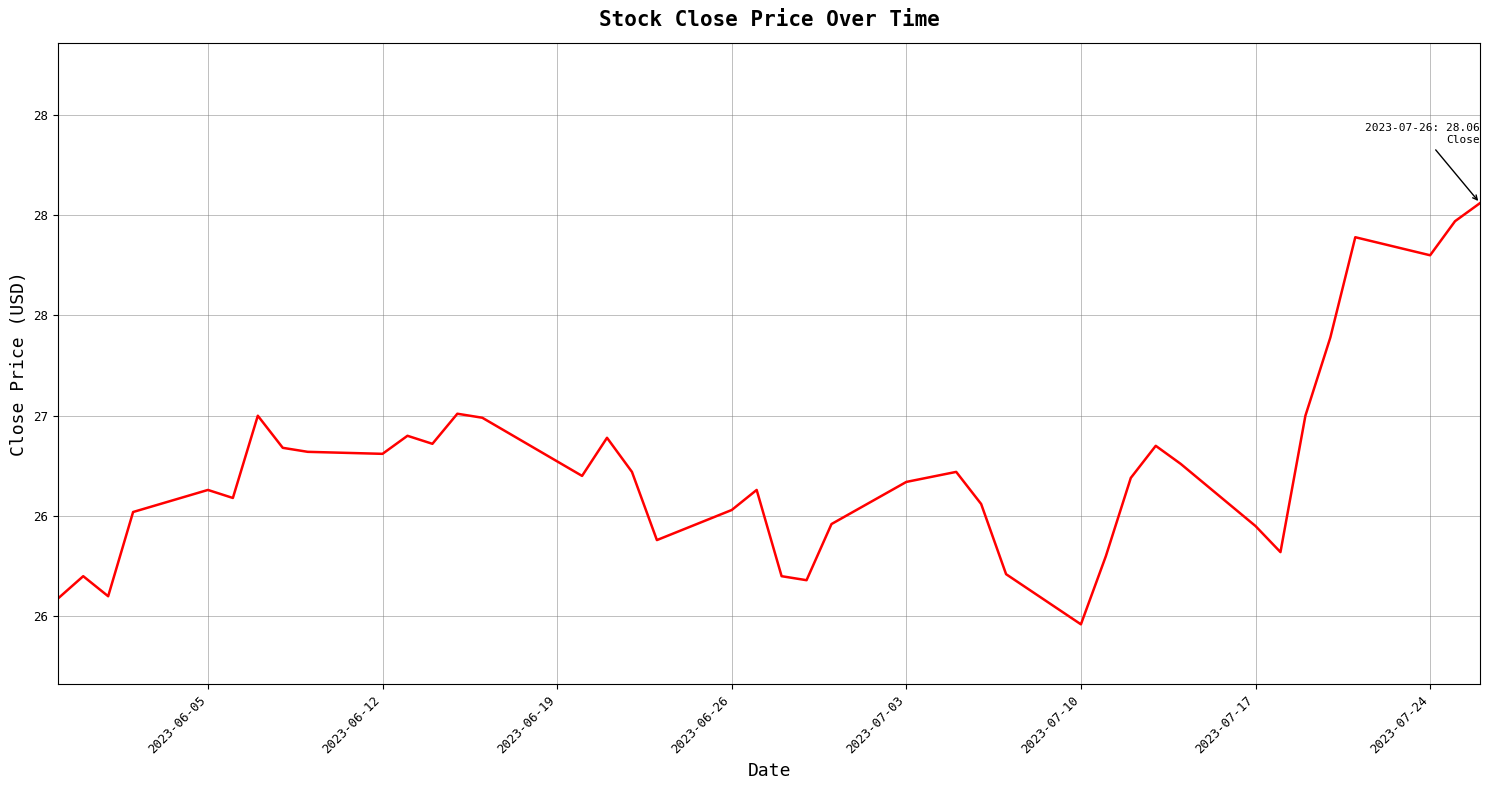

True or false: the data has more than 1 interior local peaks.

True